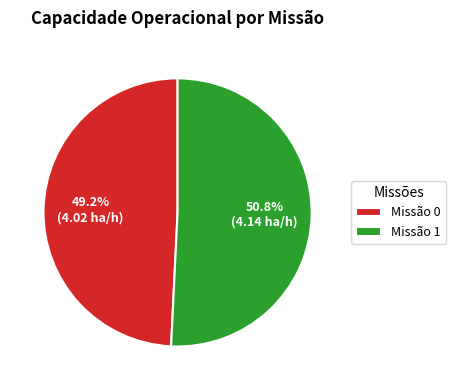

What is the majority slice?

Missão 1